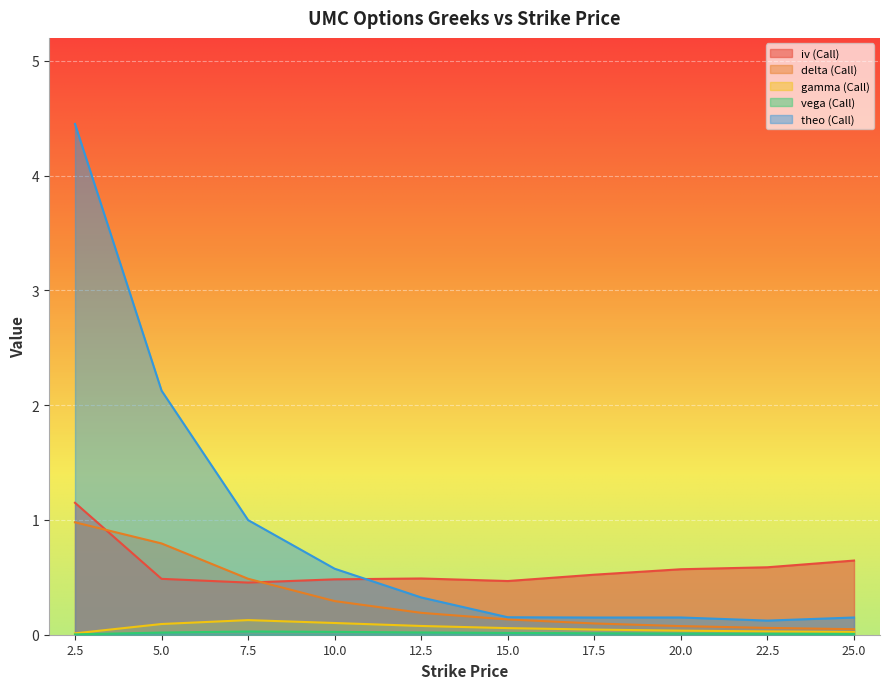

The value of gamma (Call) at 10.0 is 0.1. True or false?

True